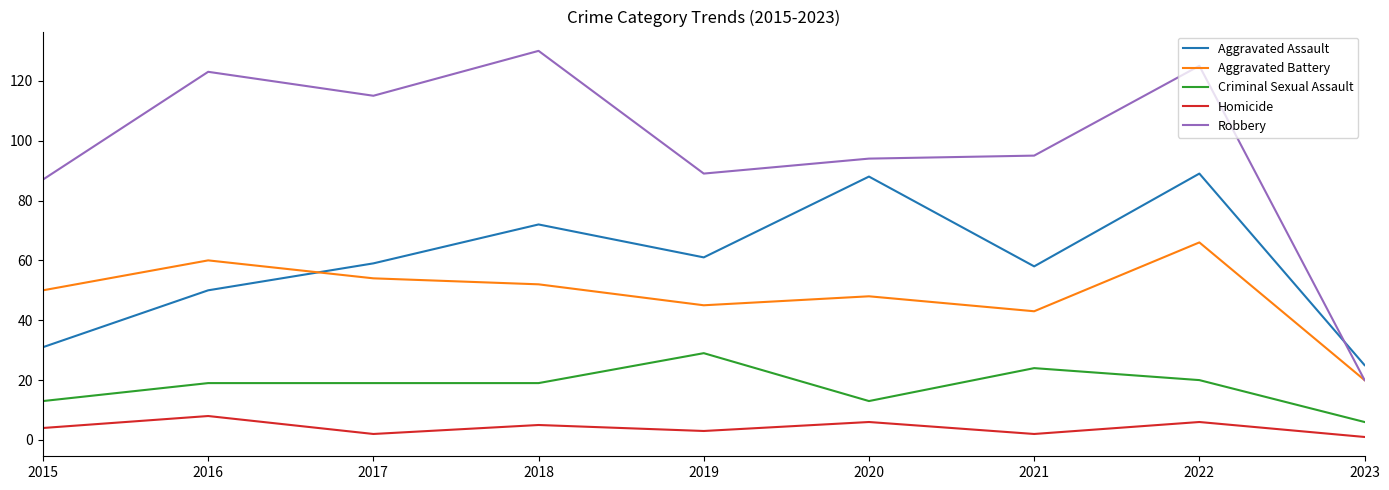

Is it true that Homicide equals 1 at 2023?

True